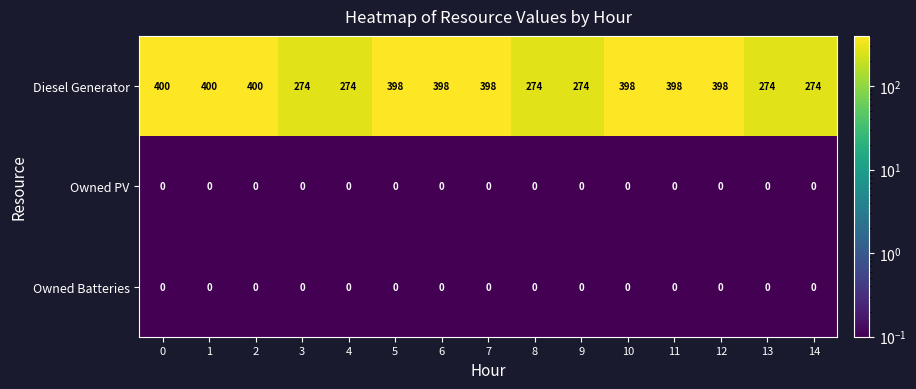

The Diesel Generator series shows 398 at 6. True or false?

True